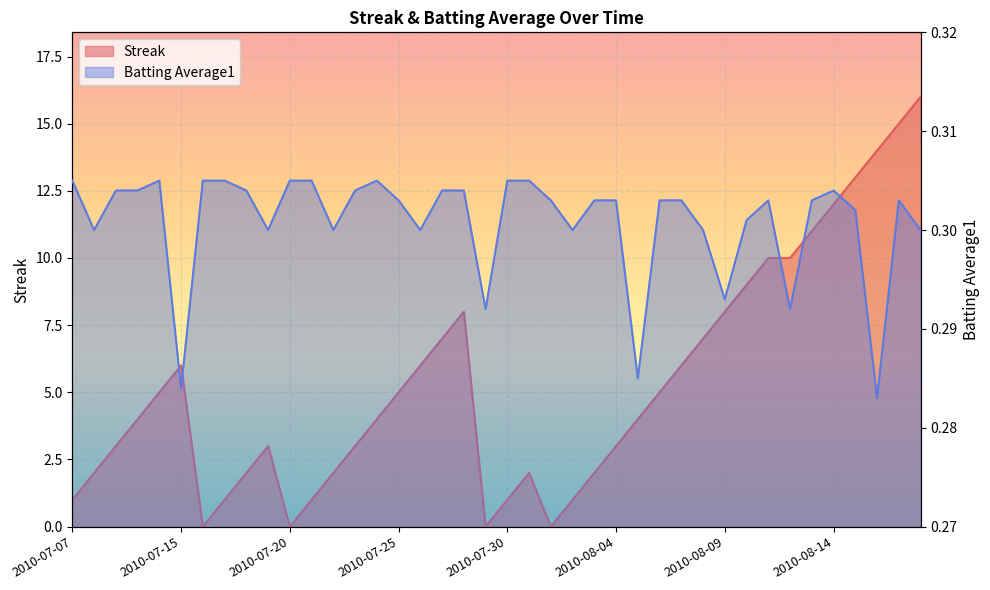

At which label does Streak reach its minimum?

2010-07-16